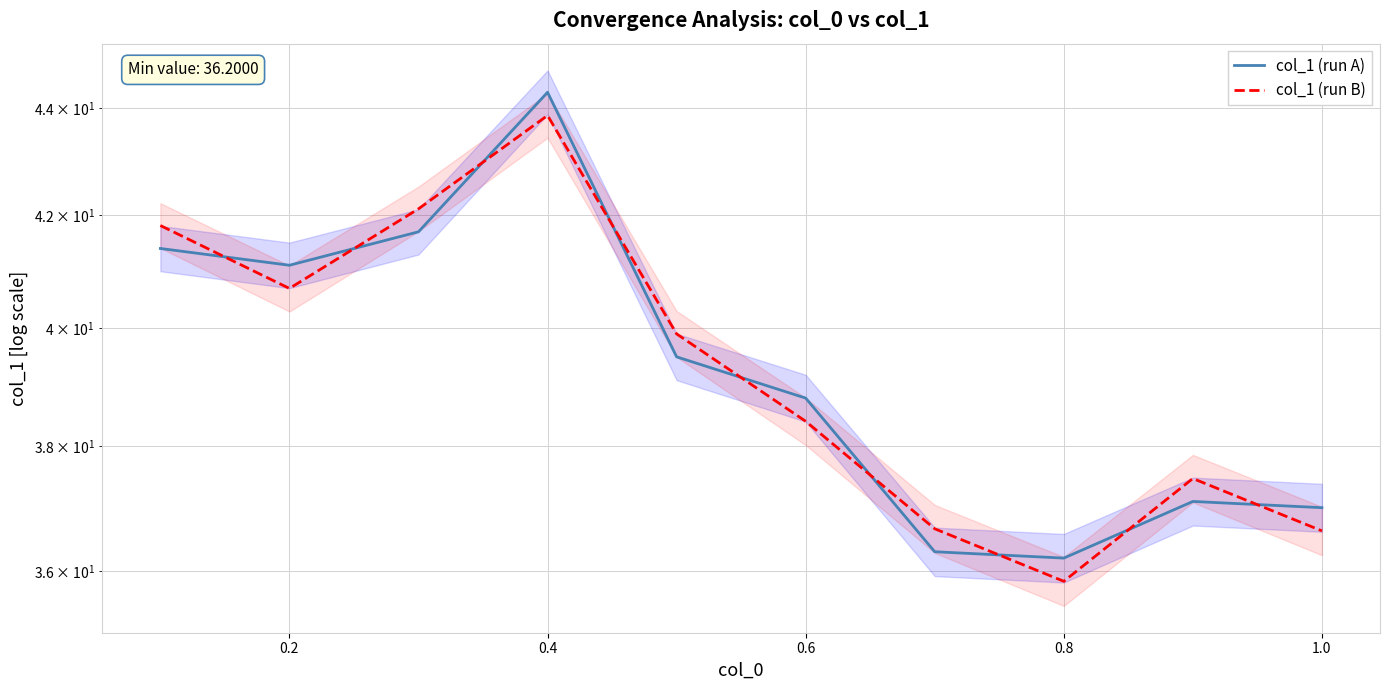

What are all the series names shown in the legend?

col_1 (run A), col_1 (run B)